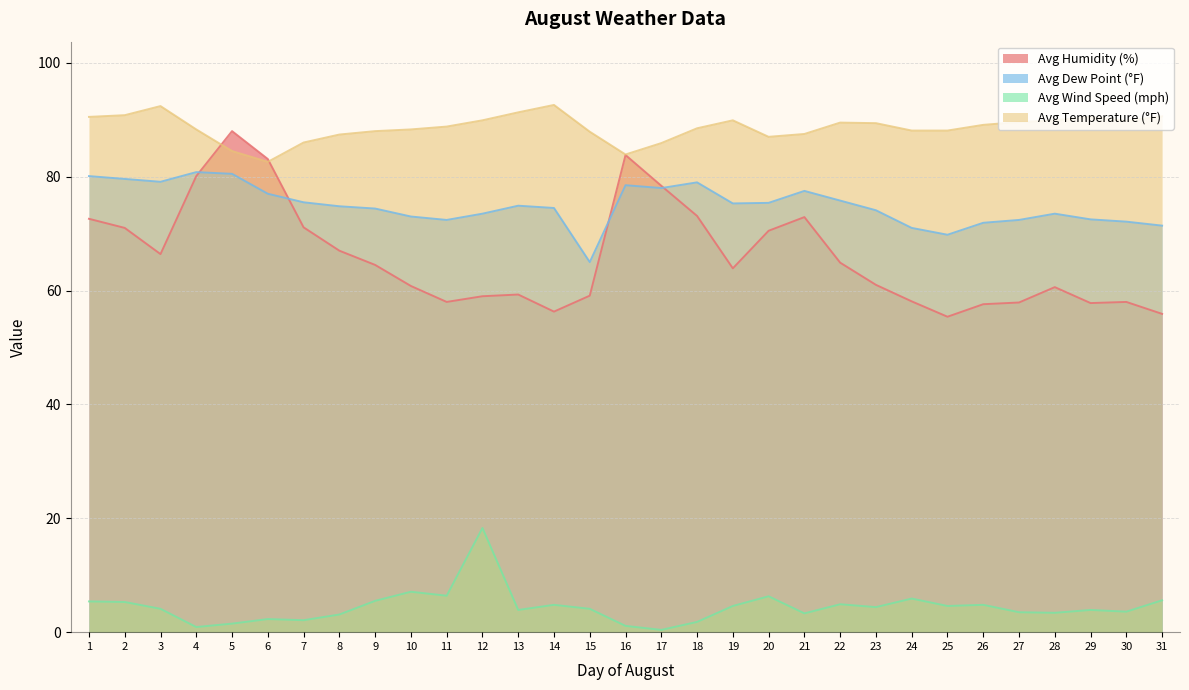

What is the sum of the Avg Humidity (%) values at 9 and 7?

135.6